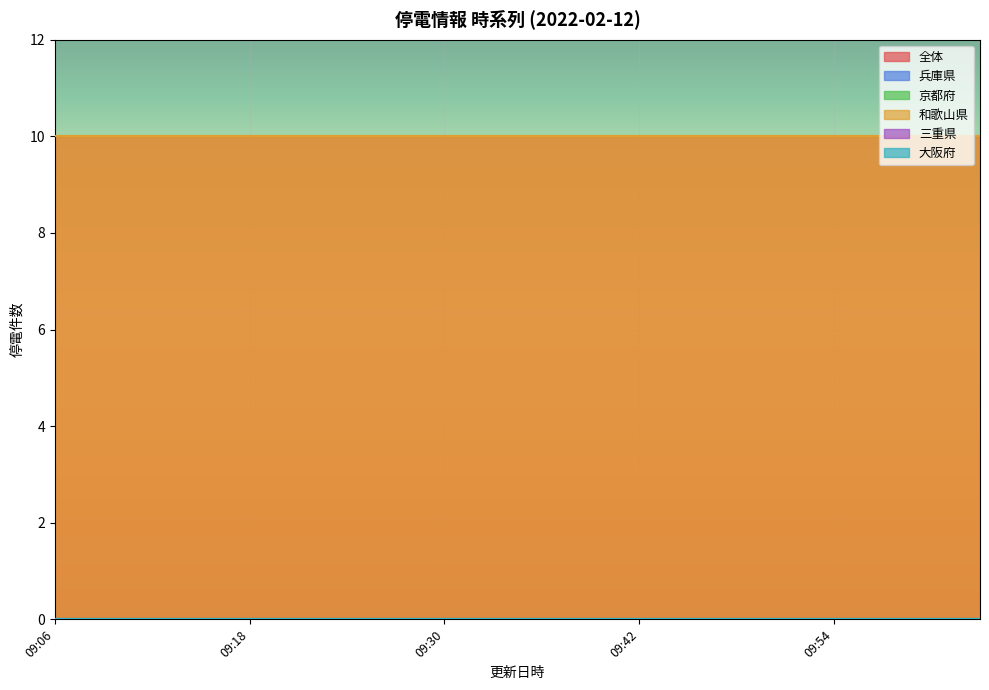

At how many categories does at least one series exceed 3?

20